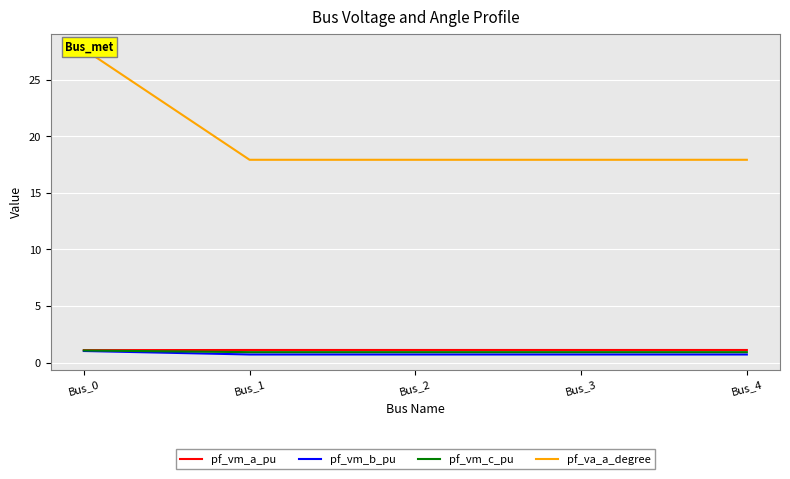

Reading left to right, what are all the values shown in this chart?

pf_vm_a_pu: Bus_0=1.1	Bus_1=1.1	Bus_2=1.1	Bus_3=1.1	Bus_4=1.1
pf_vm_b_pu: Bus_0=1.0	Bus_1=0.7	Bus_2=0.7	Bus_3=0.7	Bus_4=0.7
pf_vm_c_pu: Bus_0=1.1	Bus_1=0.9	Bus_2=0.9	Bus_3=0.9	Bus_4=0.9
pf_va_a_degree: Bus_0=27.7	Bus_1=17.9	Bus_2=17.9	Bus_3=17.9	Bus_4=17.9